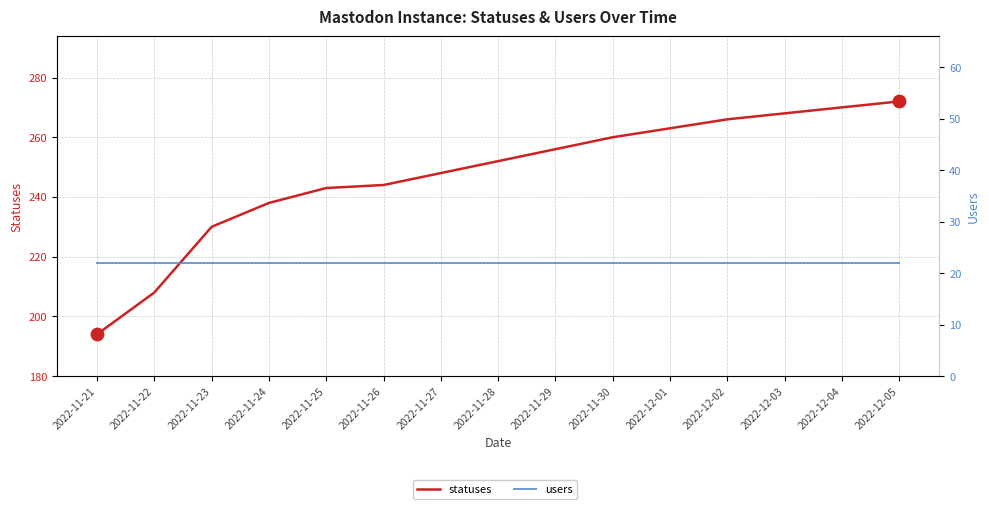

Which series reaches the maximum Y coordinate?

statuses